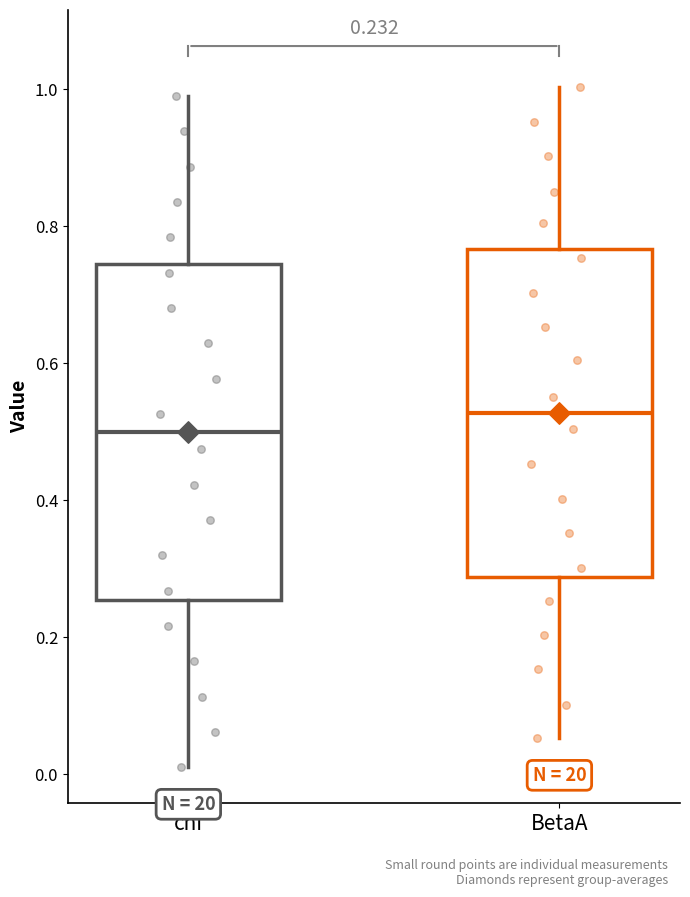

Which box has the highest median line?

BetaA